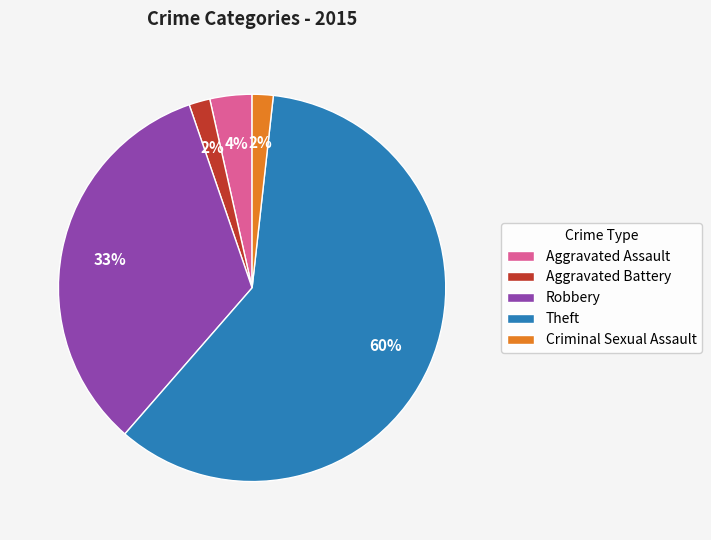

To the nearest percent, what percentage of the pie is Robbery?

33%